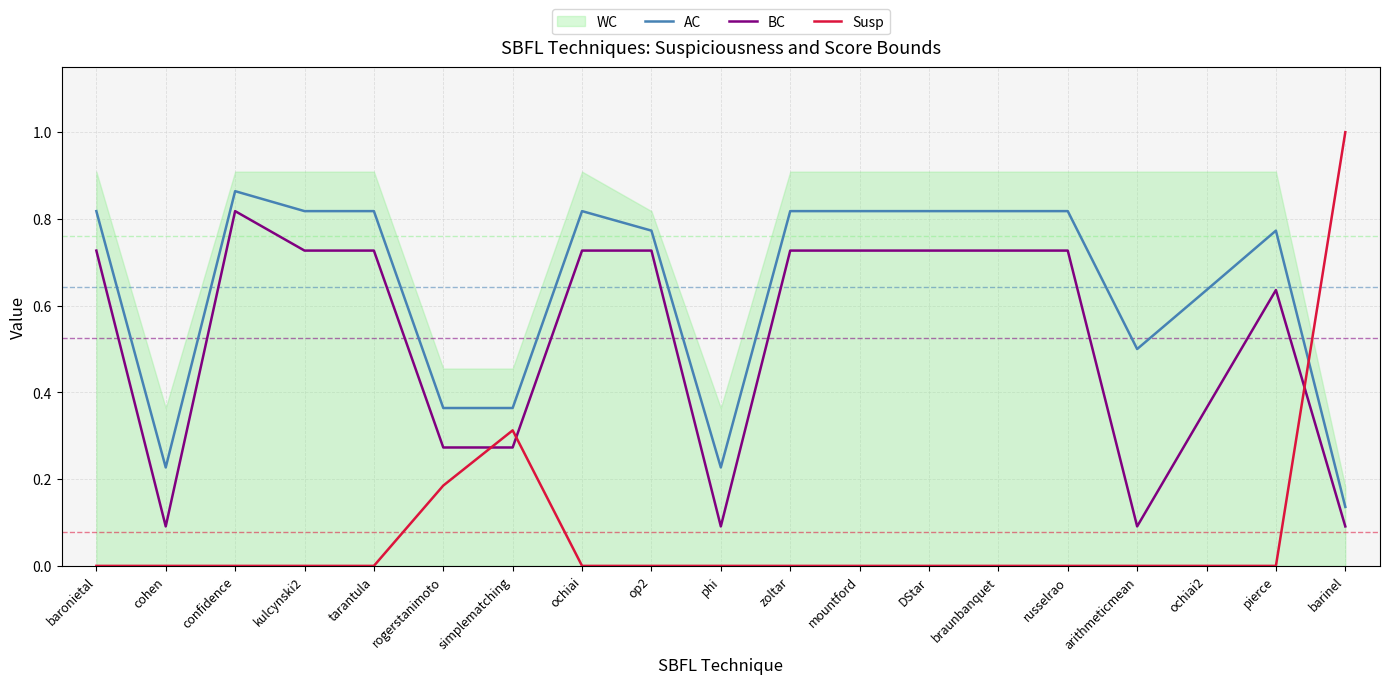

What is the difference between the second highest and minimum values in the AC series?

0.7